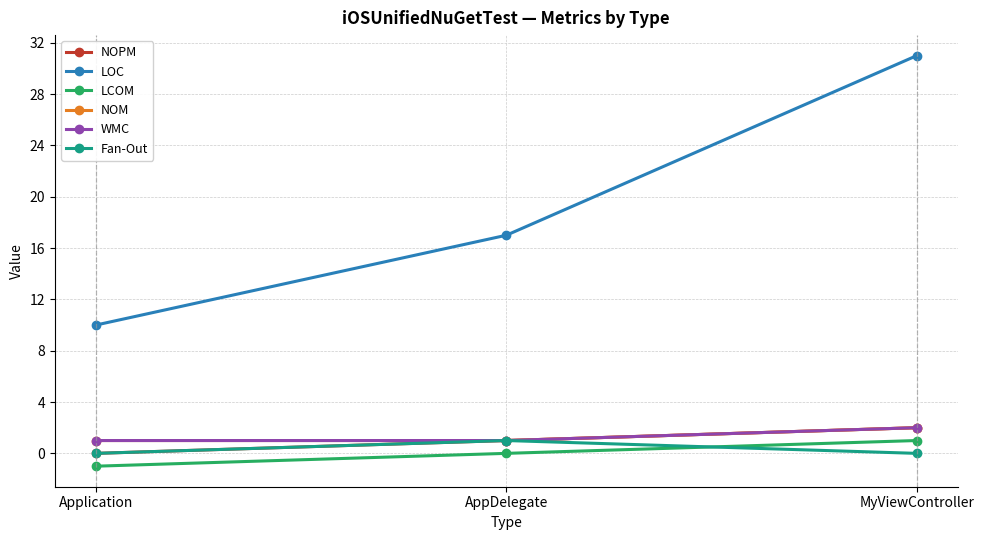

Between Application and MyViewController, which is larger?

MyViewController